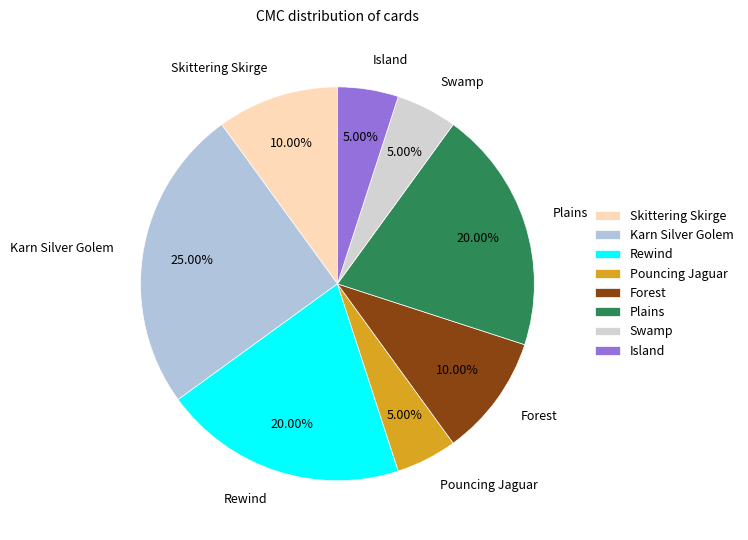

The Karn Silver Golem slice represents 25% of the pie. True or false?

True